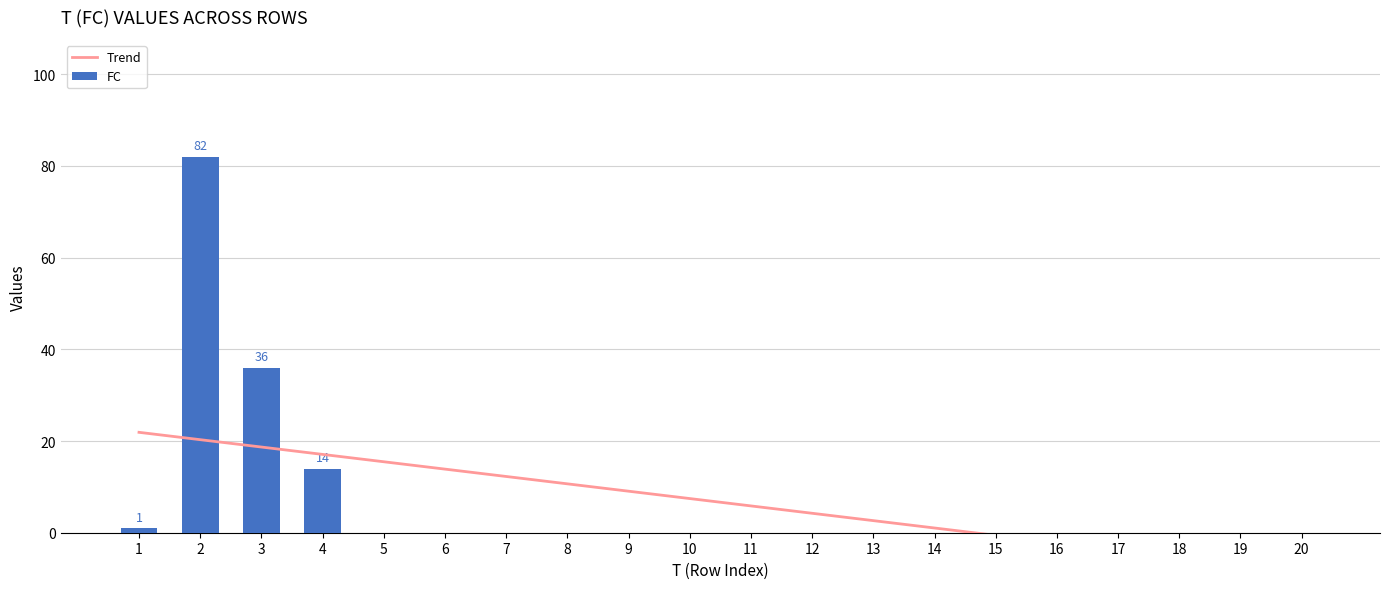

True or false: FC has a value of 3 at 4.

False